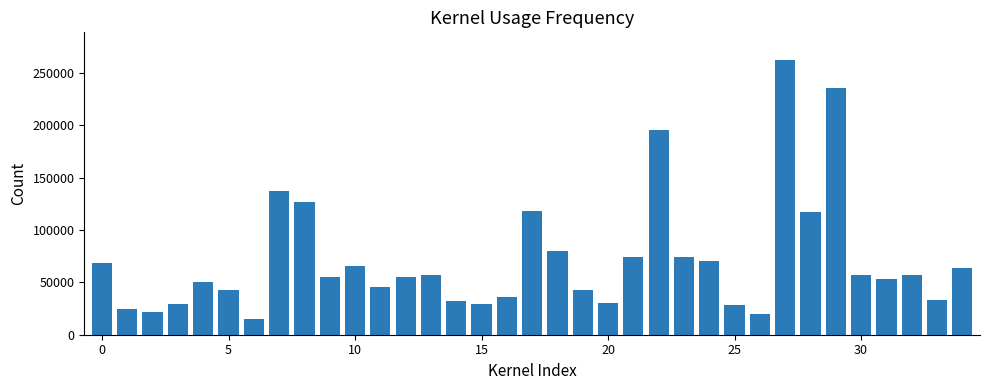

What is the sum of all values?

2507236